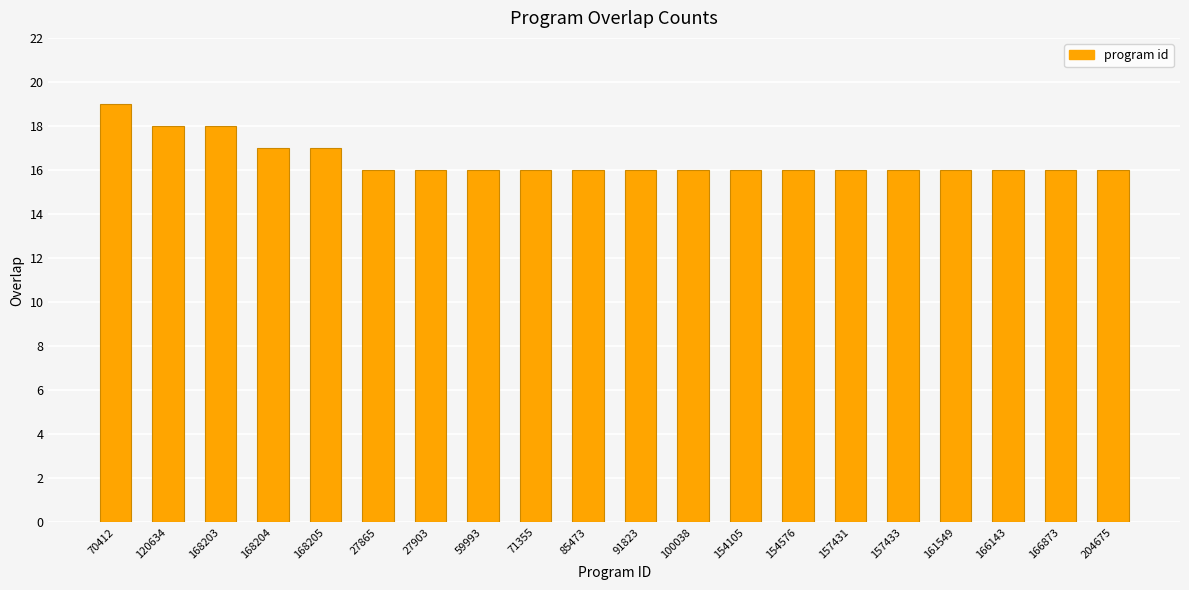

The value at 157431 is 9. True or false?

False